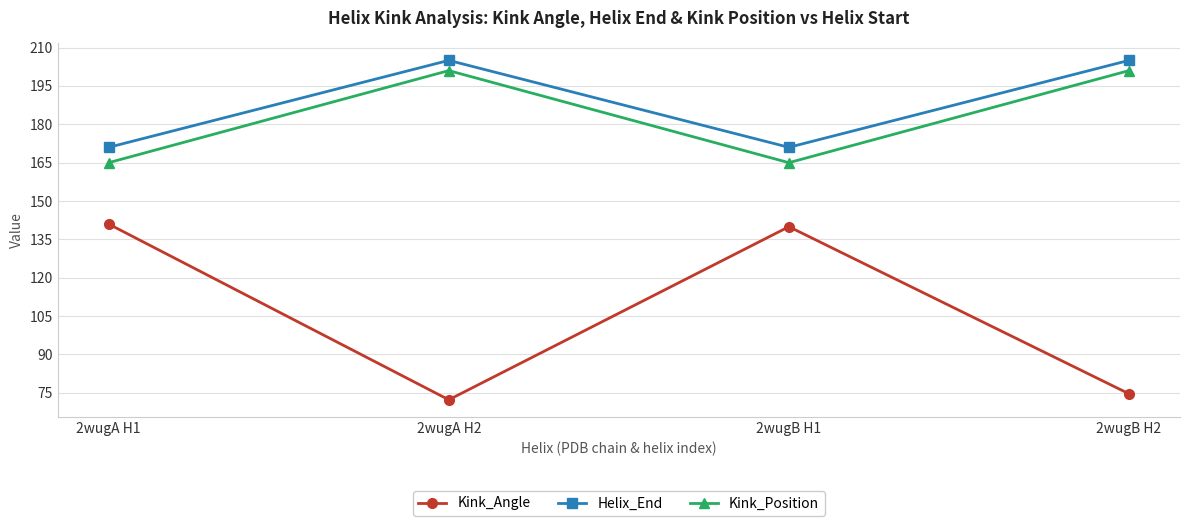

Reading right to left, transcribe all the data shown in this chart.

Kink_Angle: 2wugB H2=74.6	2wugB H1=140.0	2wugA H2=72.3	2wugA H1=141.0
Helix_End: 2wugB H2=205.0	2wugB H1=171.0	2wugA H2=205.0	2wugA H1=171.0
Kink_Position: 2wugB H2=201.0	2wugB H1=165.0	2wugA H2=201.0	2wugA H1=165.0